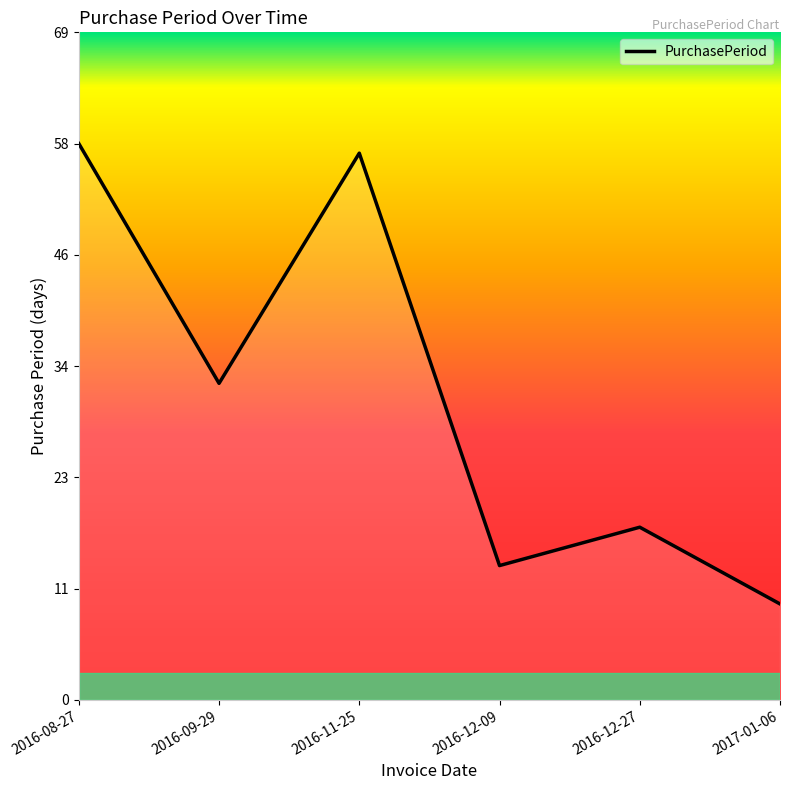

What is the difference between the maximum and minimum values?

48